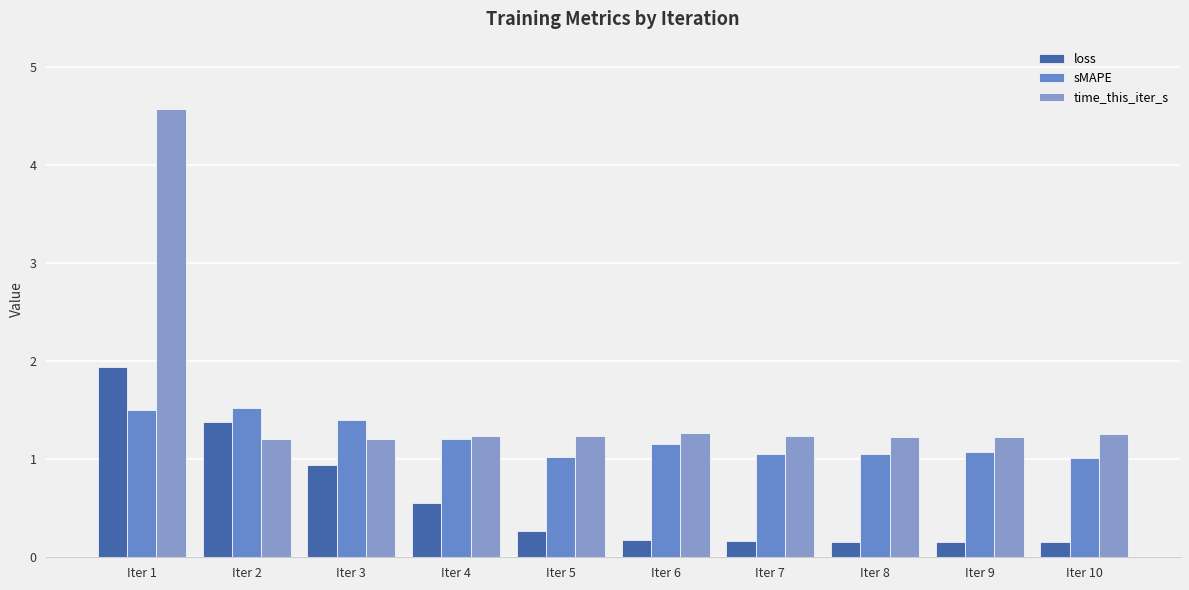

How many categories are shown in the chart?

10